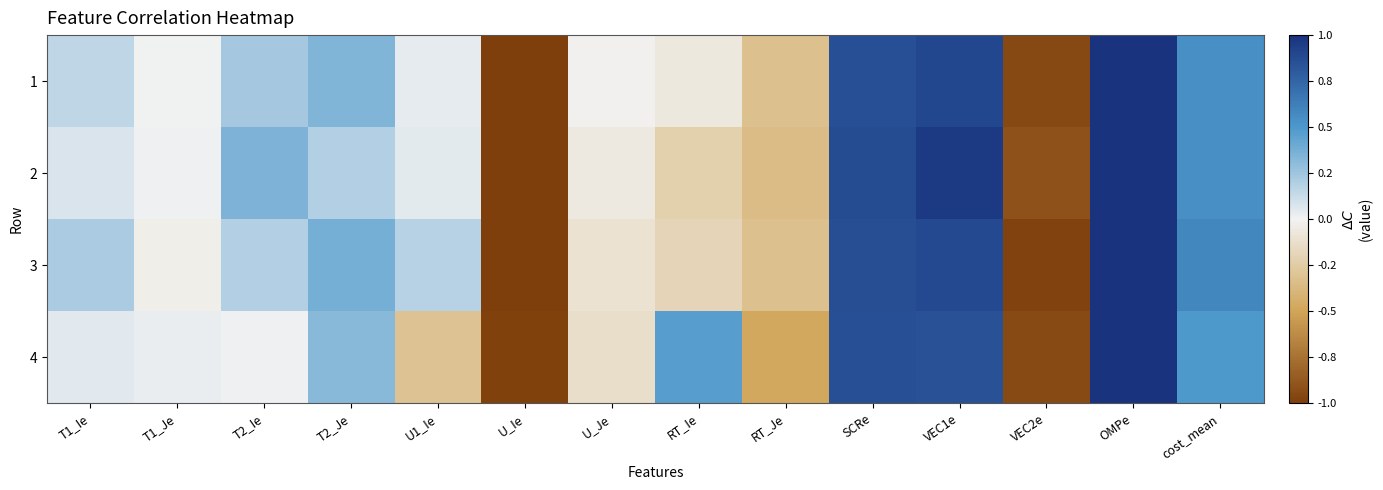

Which has a higher value, U_Ie or RT_Ie?

RT_Ie